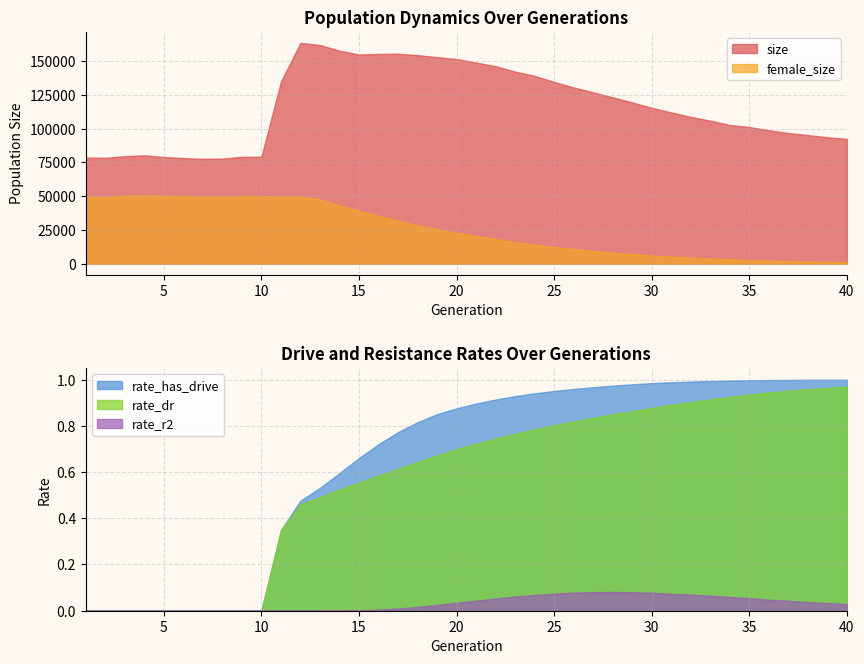

What are all the series names shown in the legend?

size, female_size, rate_has_drive, rate_dr, rate_r2